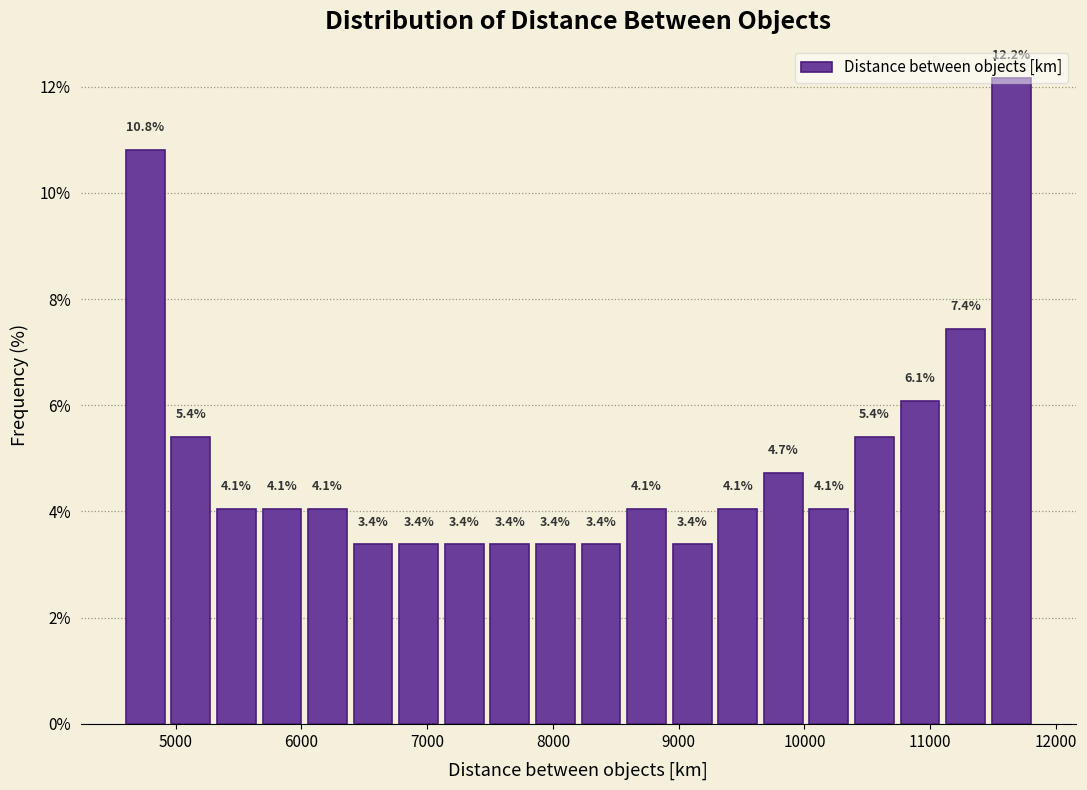

Read against the x-axis, roughly where is the centre of the tallest bar?

11600